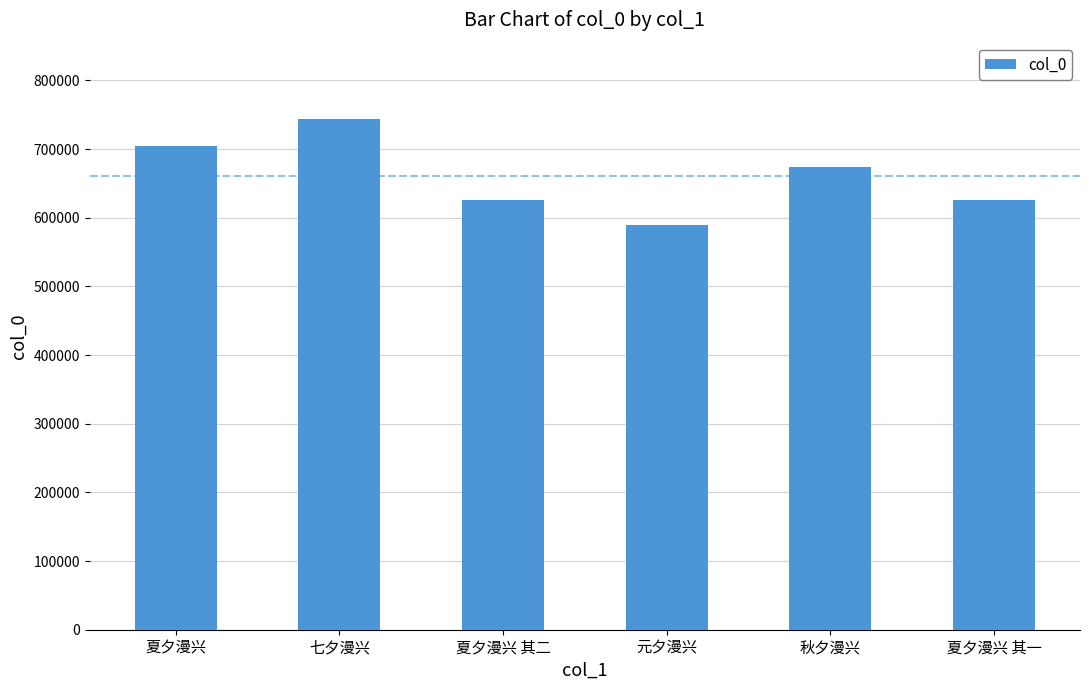

What is the label of the 6th bar from the right?

夏夕漫兴